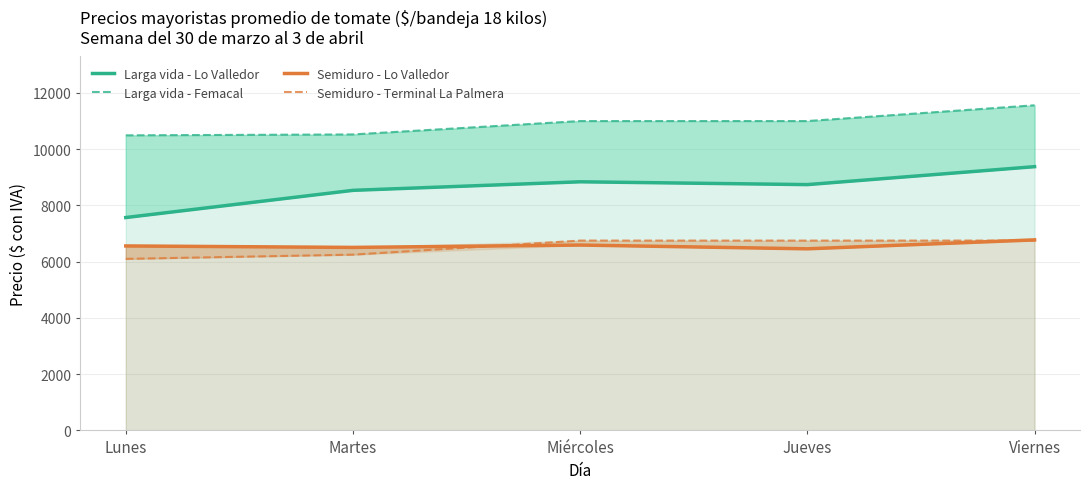

What is the difference between the maximum and minimum values in the Semiduro - Terminal La Palmera series?

650